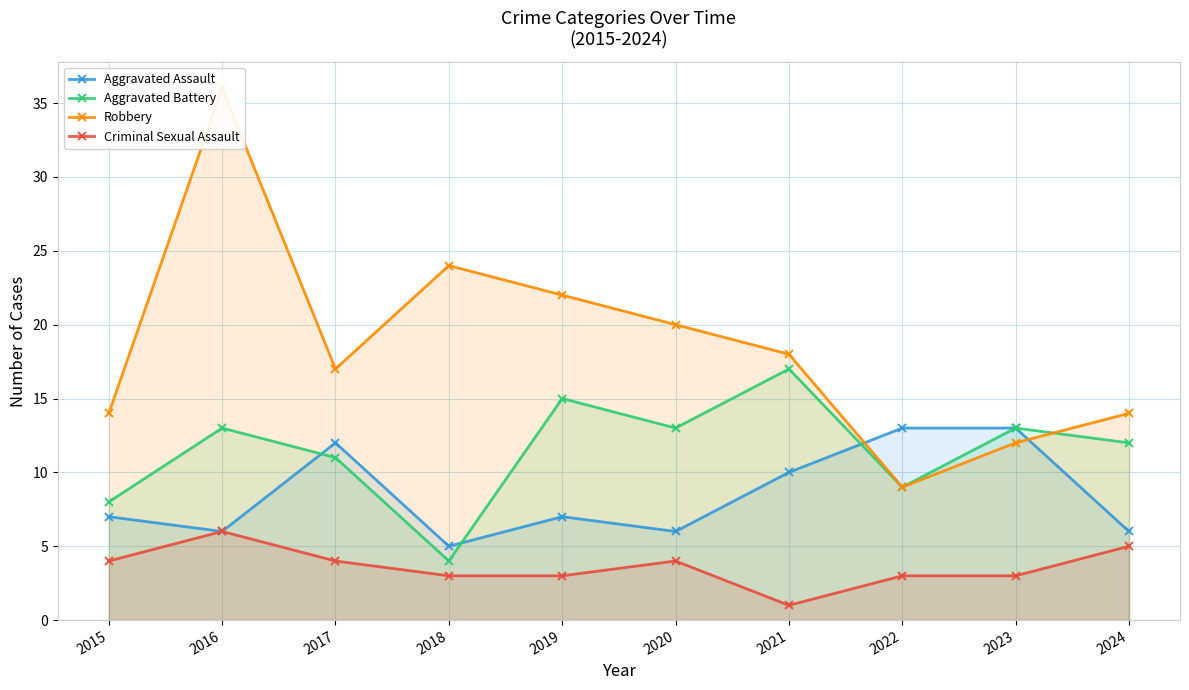

At which category is the sum across all series the highest?

2016